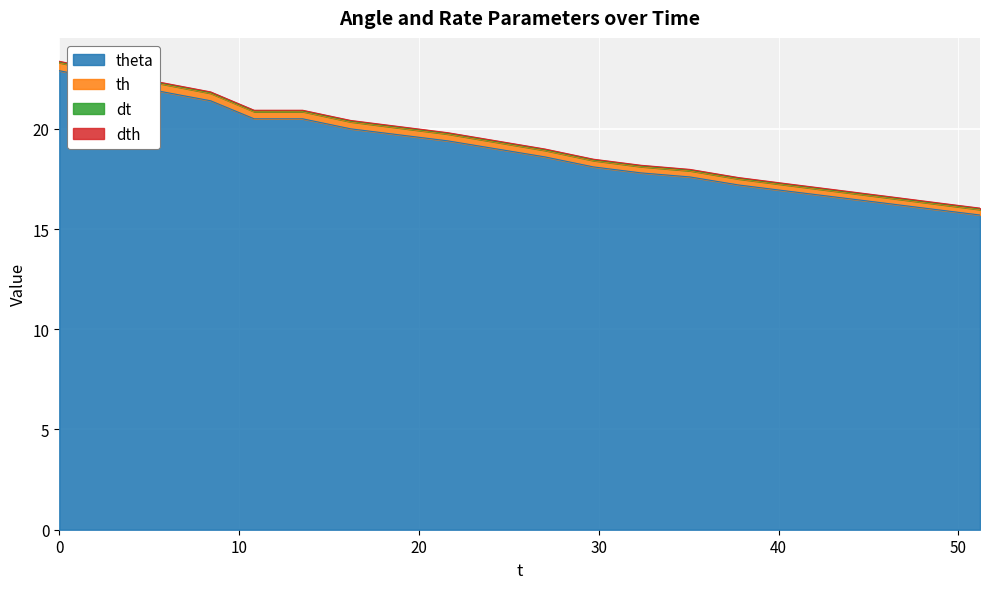

What is the value of the theta point at the 5th from the left?

20.5